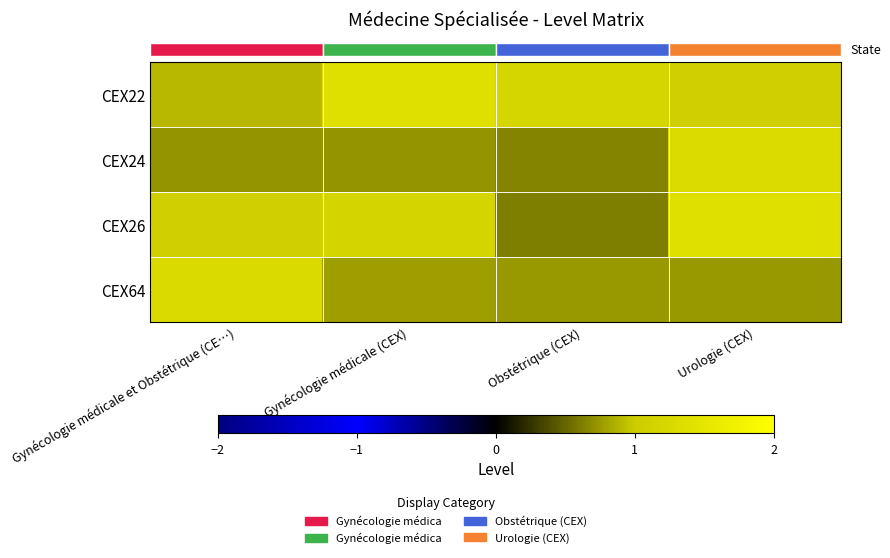

Which series has the largest total across all categories?

row_0